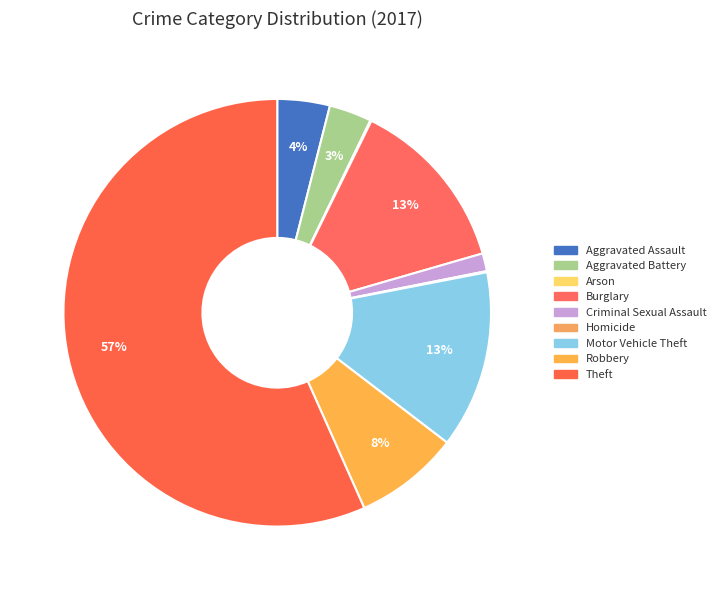

To the nearest percent, what percentage of the pie is Aggravated Assault?

4%